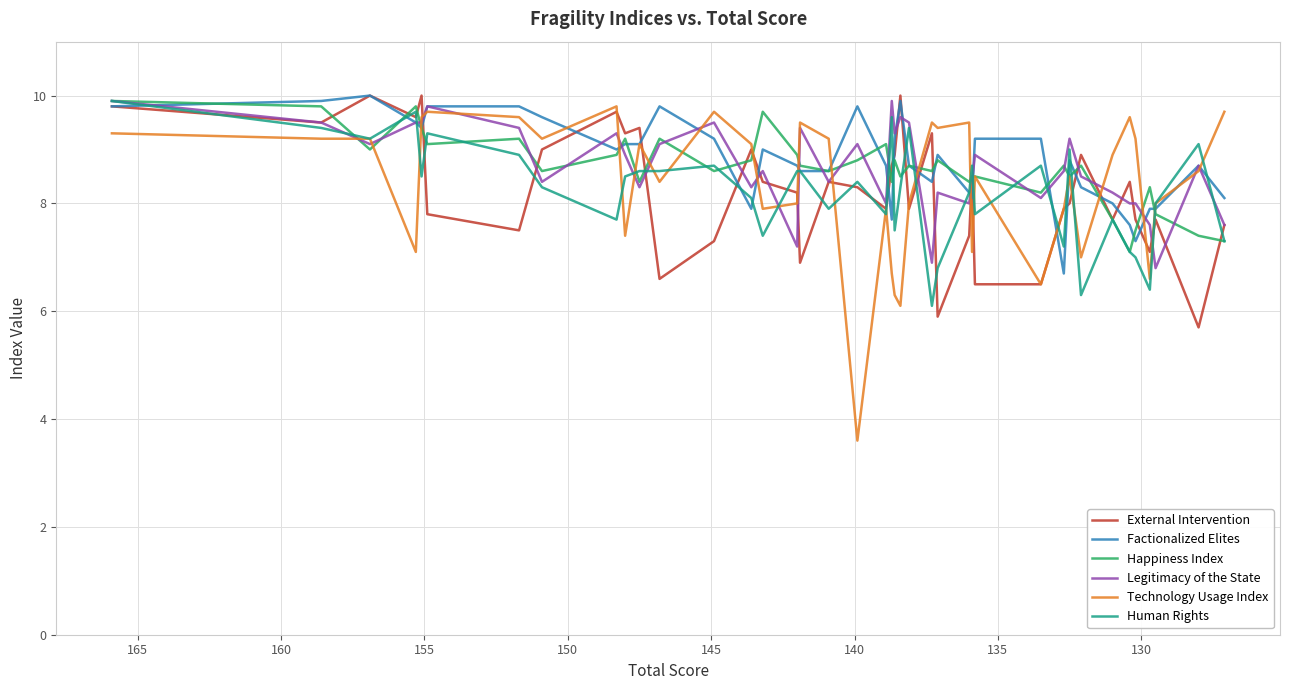

Which series has the largest range (max minus min)?

Technology Usage Index